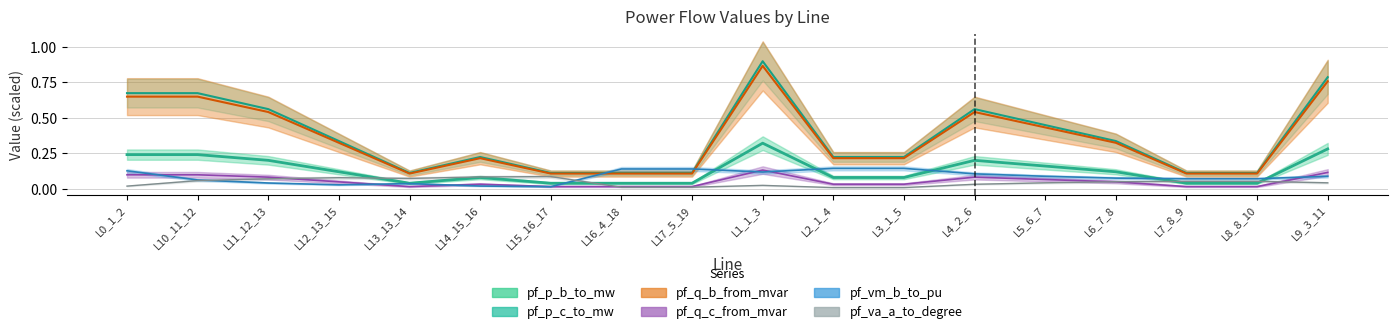

True or false: pf_q_c_from_mvar has a value of 0.2 at L0_1_2.

False